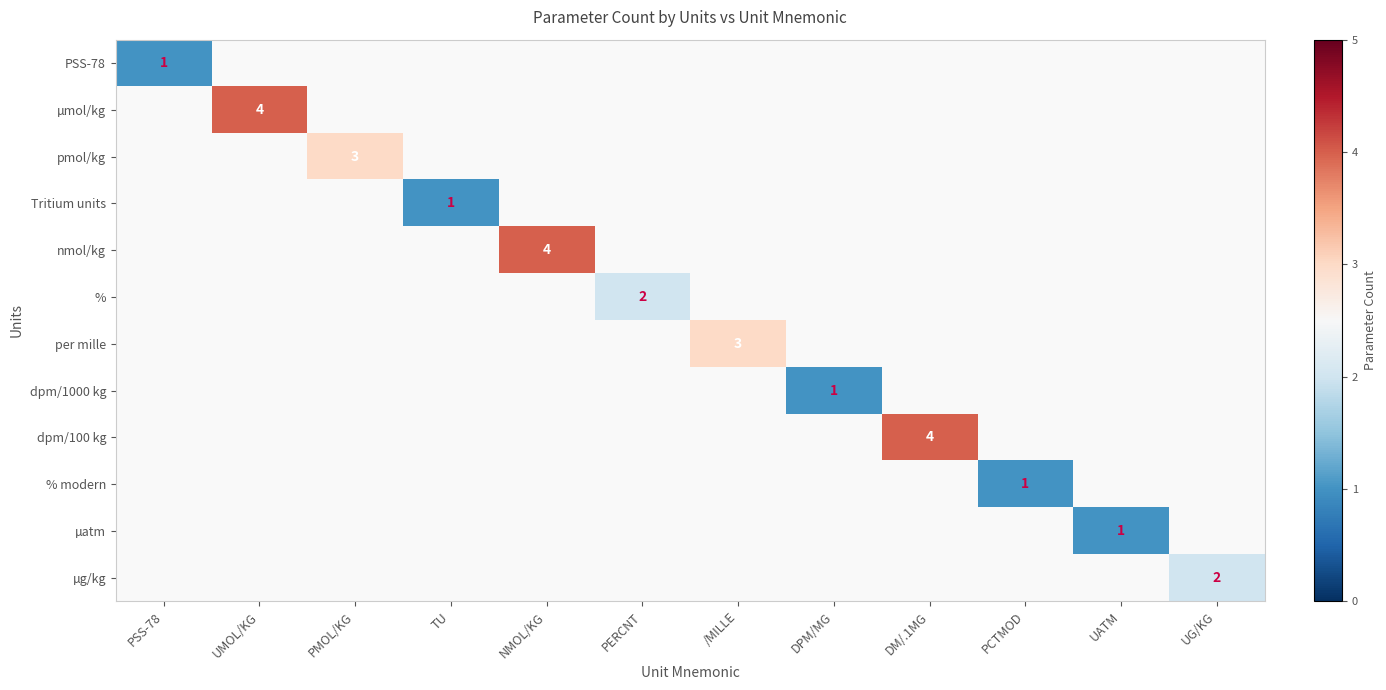

How many positive values does the µatm series have?

1